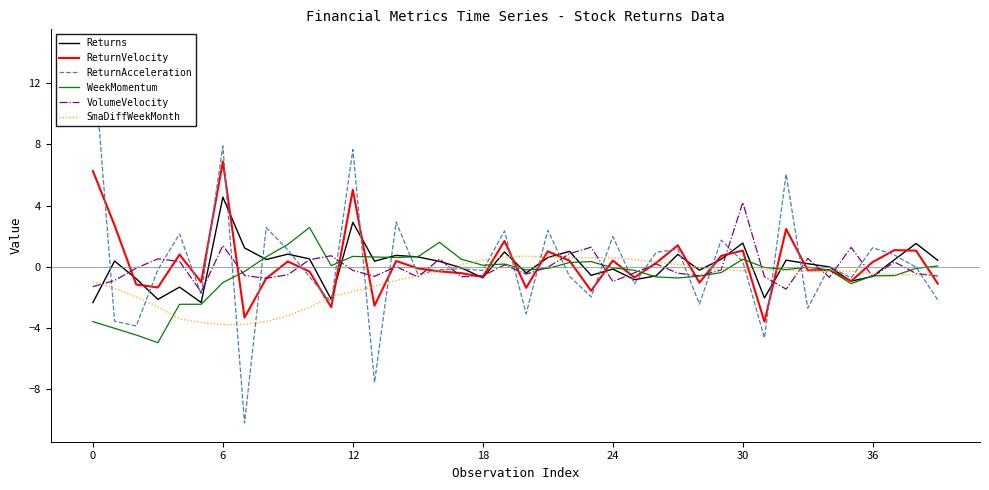

What is the maximum value for ReturnVelocity?

6.9